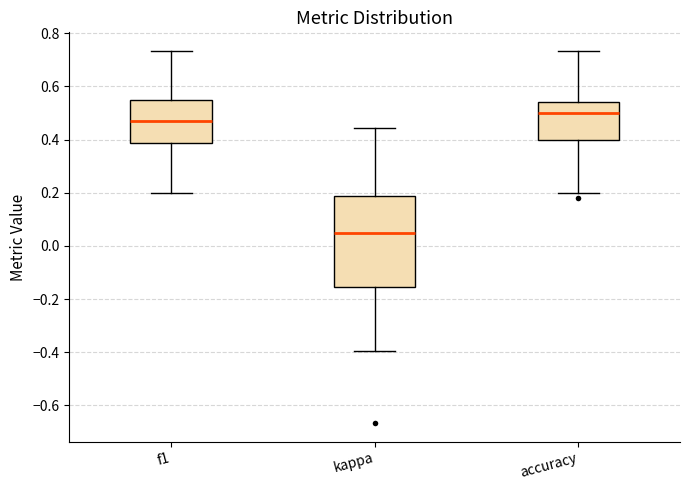

Reading left to right, transcribe this box plot: for each box, give where its median line is, the range the box spans, and where its two whiskers end, as read against the y-axis. The values are not printed on the chart, so give them approximately, as read against the axis.

f1: median 0.48, box 0.38 to 0.54, whiskers 0.20 to 0.74
kappa: median 0.04, box -0.16 to 0.18, whiskers -0.40 to 0.44
accuracy: median 0.50, box 0.40 to 0.54, whiskers 0.20 to 0.74